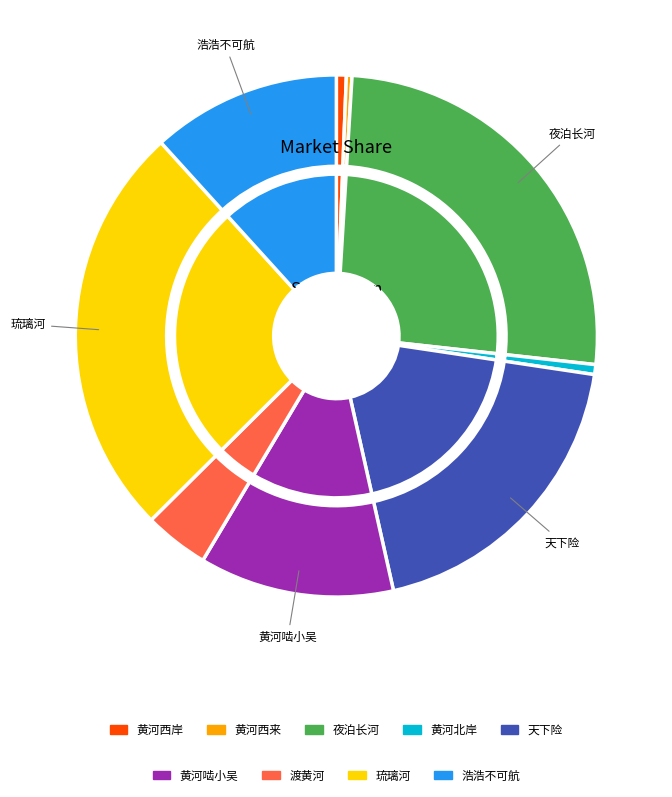

Combined, what portion of the pie is 黄河·黄河西岸是吾蜀 and 公无渡河·黄河浩浩不可航?

12.3%